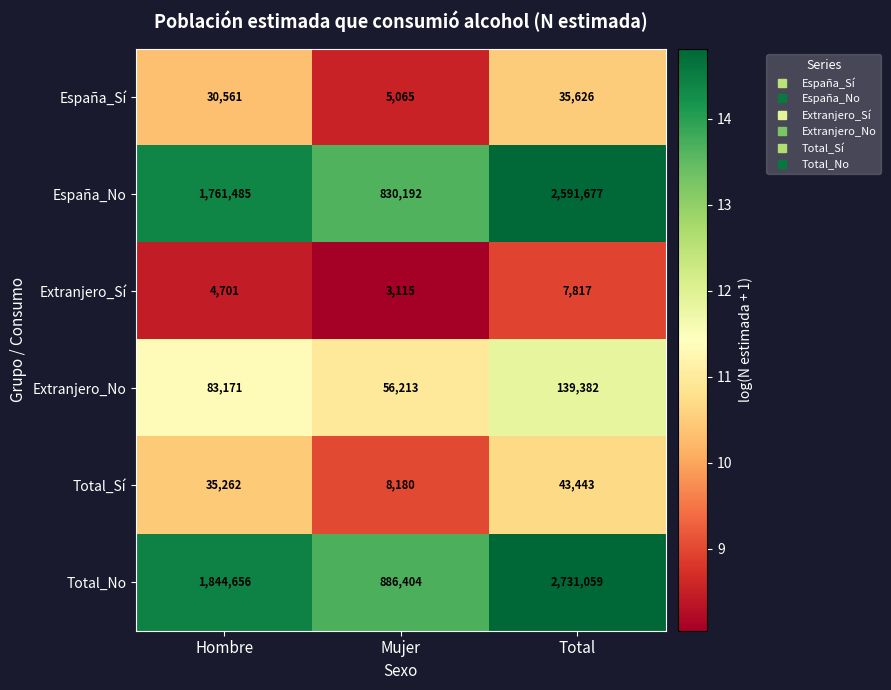

Is it true that Total_No equals 1284845 at Mujer?

False